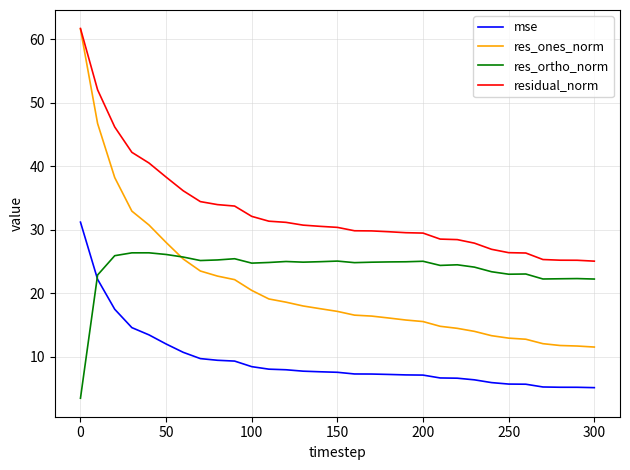

Which series has the largest range (max minus min)?

res_ones_norm